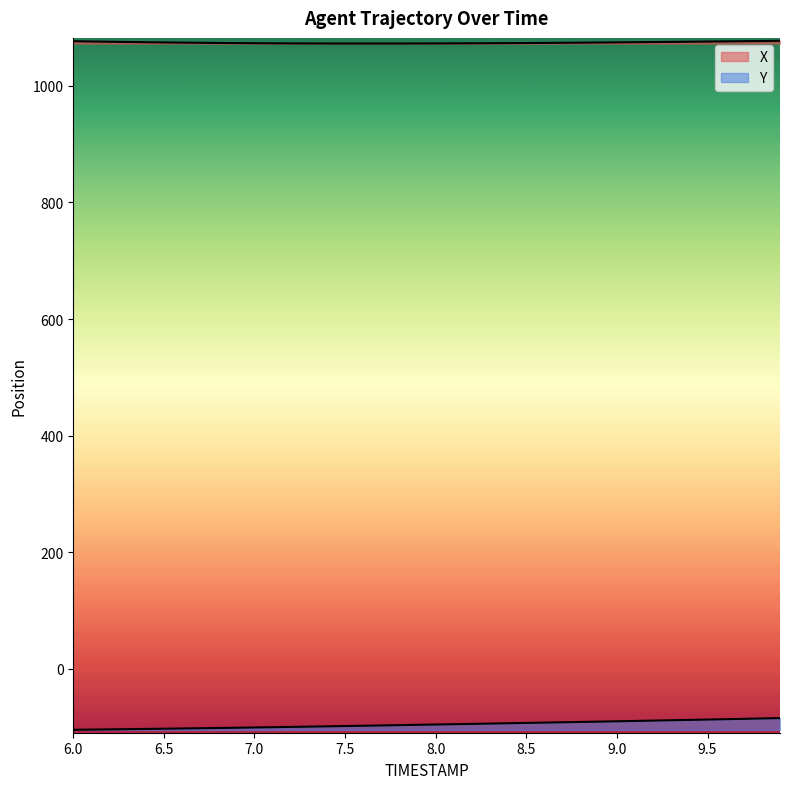

Is the value of Y at 9.0 greater than the value of X at 7.5?

No